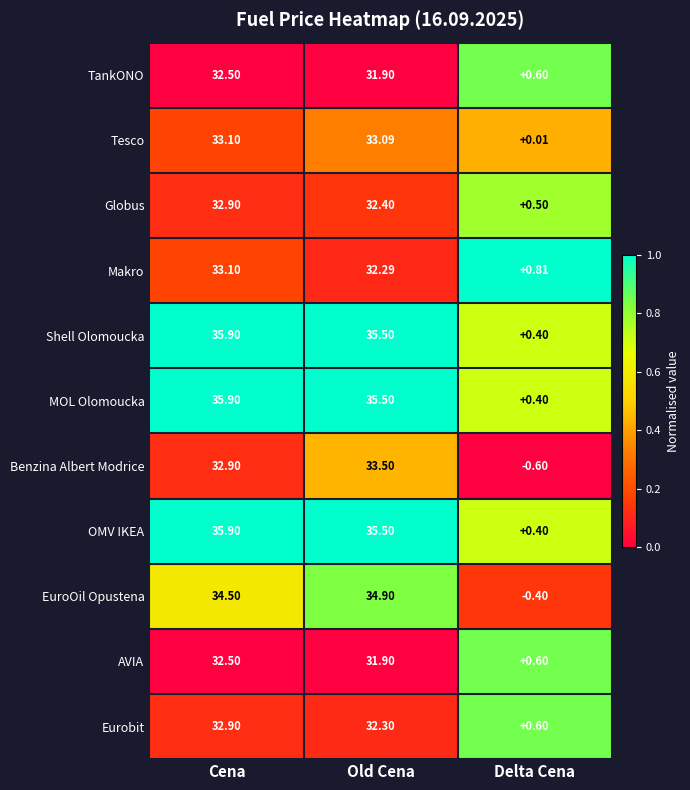

At which category is the sum across all series the highest?

Cena